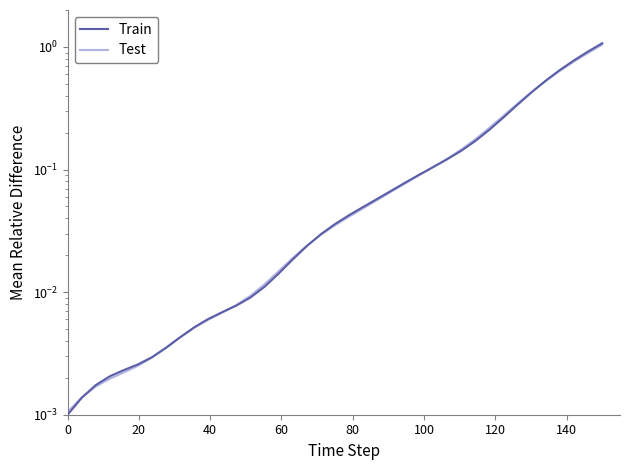

What is the highest value of the Train series?

1.1